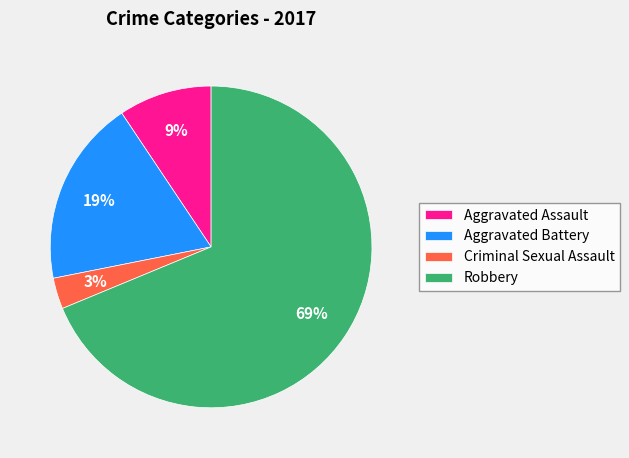

How many slices are in this pie chart?

4